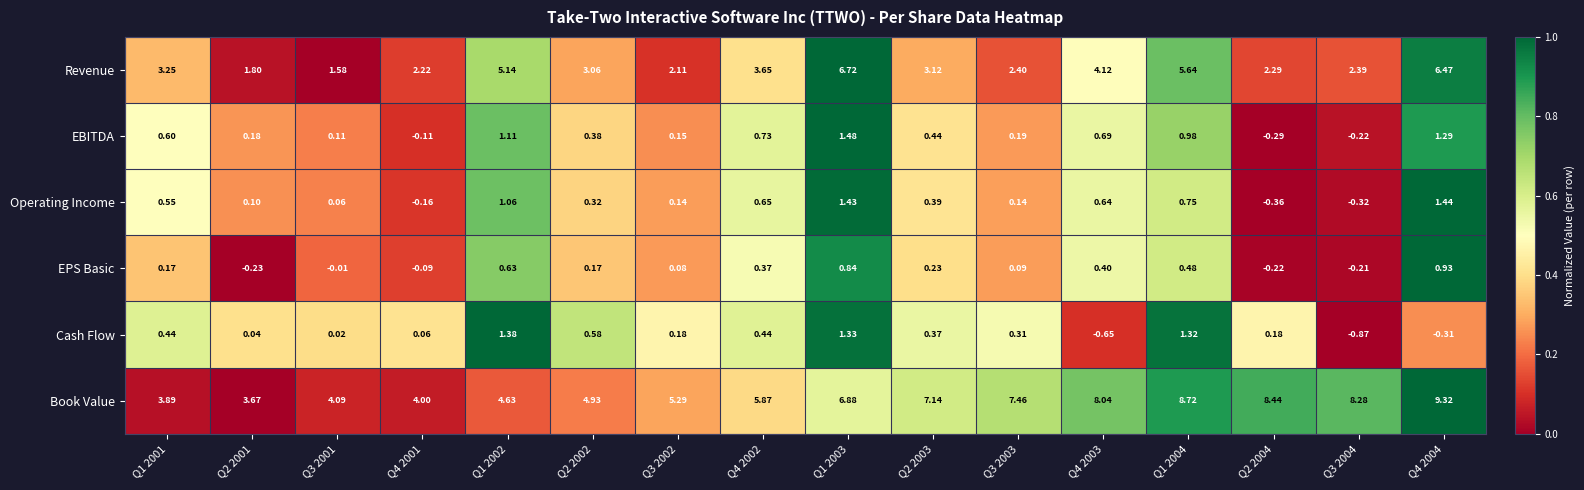

Is the value of Book Value at Q2 2003 greater than the value of Cash Flow at Q3 2003?

Yes